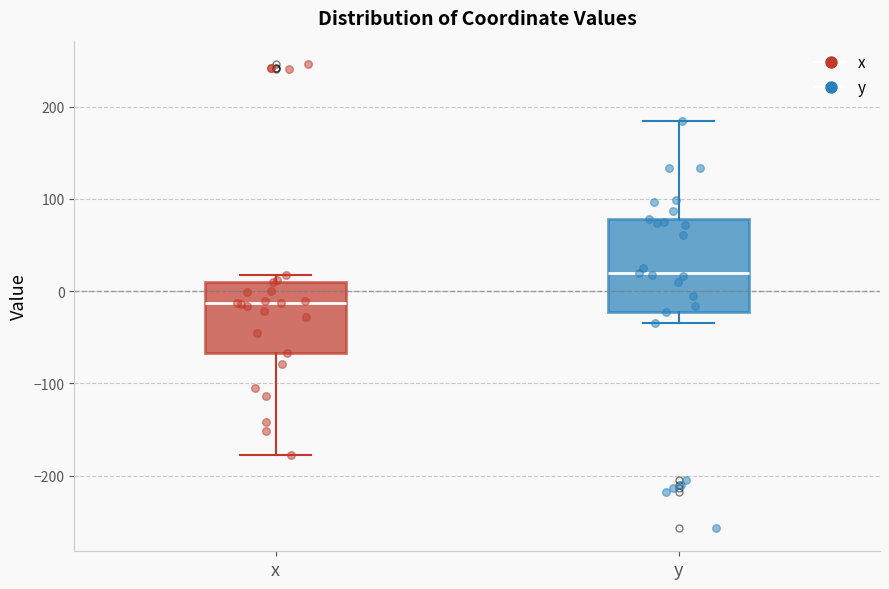

Where does the median line of the box for x sit on the y-axis? The values are not printed on the chart, so give them approximately, as read against the axis.

-10